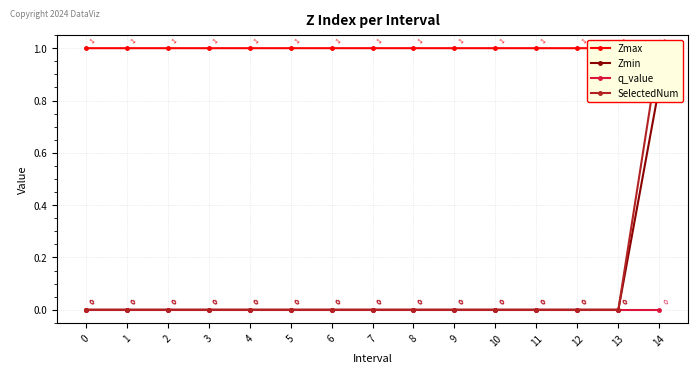

True or false: Zmin and SelectedNum cross at least once.

False